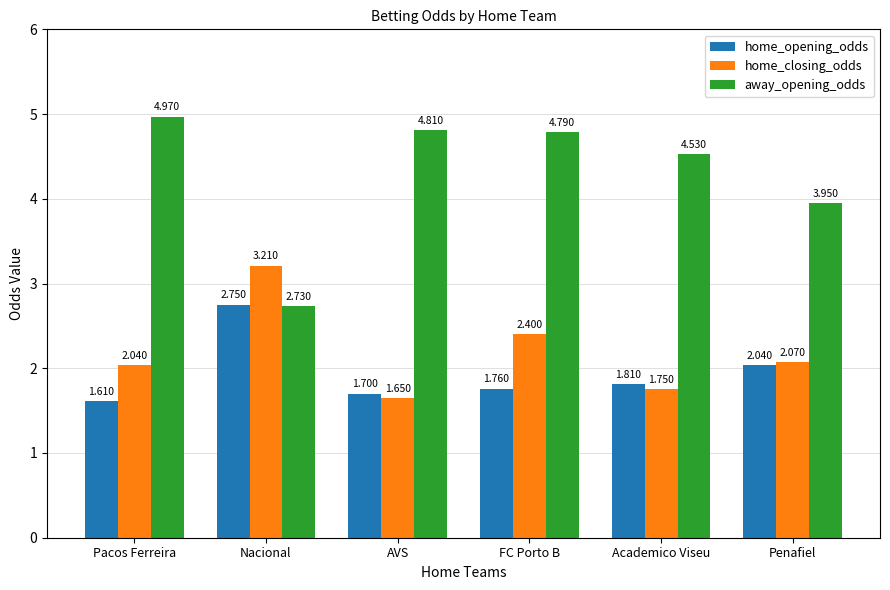

At which category does the chart reach its peak across all series?

Pacos Ferreira